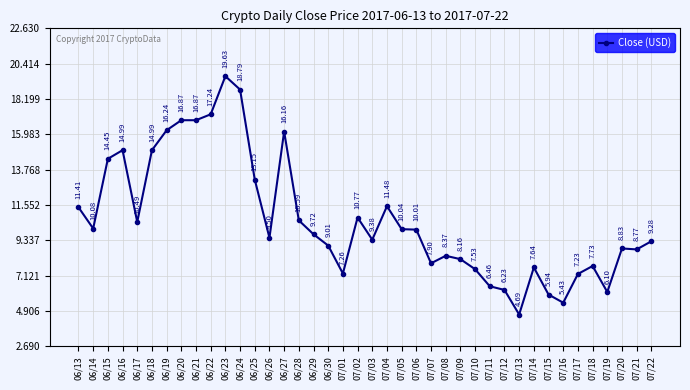

What position from the right is 06/17?

36